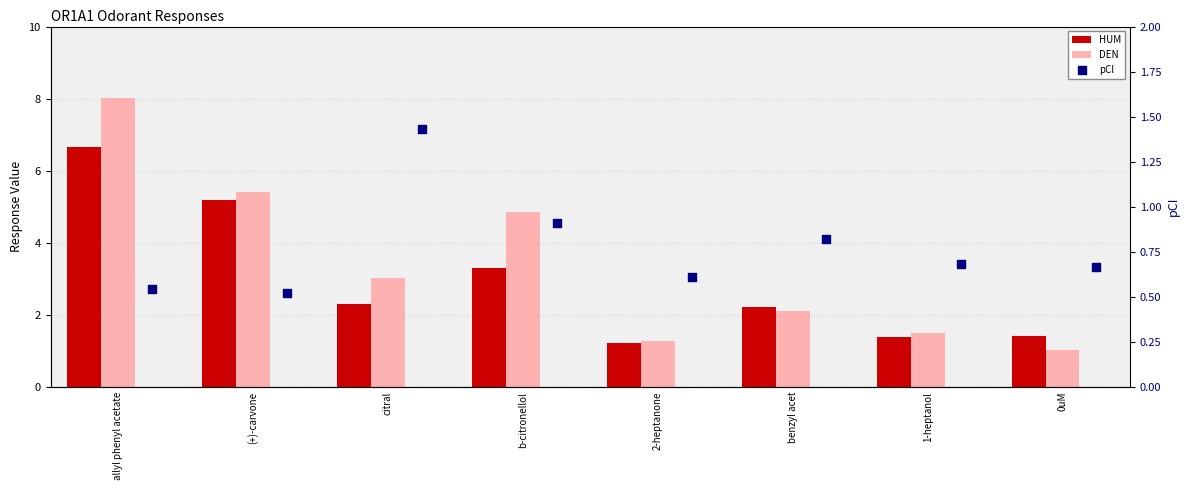

Which series reaches the maximum Y coordinate?

DEN